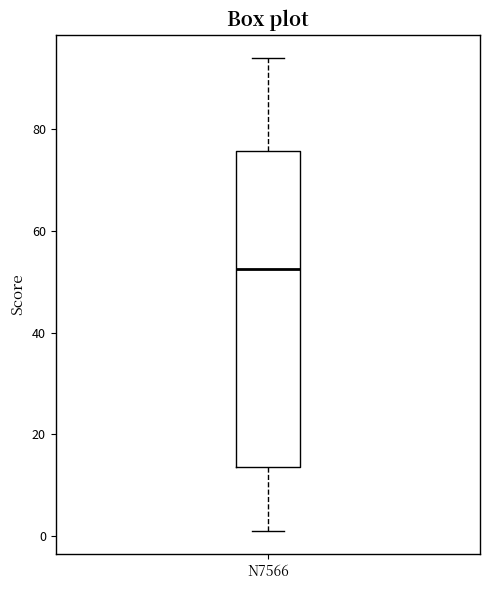

Transcribe this box plot: give where the median line is, the range the box spans, and where the two whiskers end, as read against the y-axis. The values are not printed on the chart, so give them approximately, as read against the axis.

median 52, box 14 to 76, whiskers 2 to 94